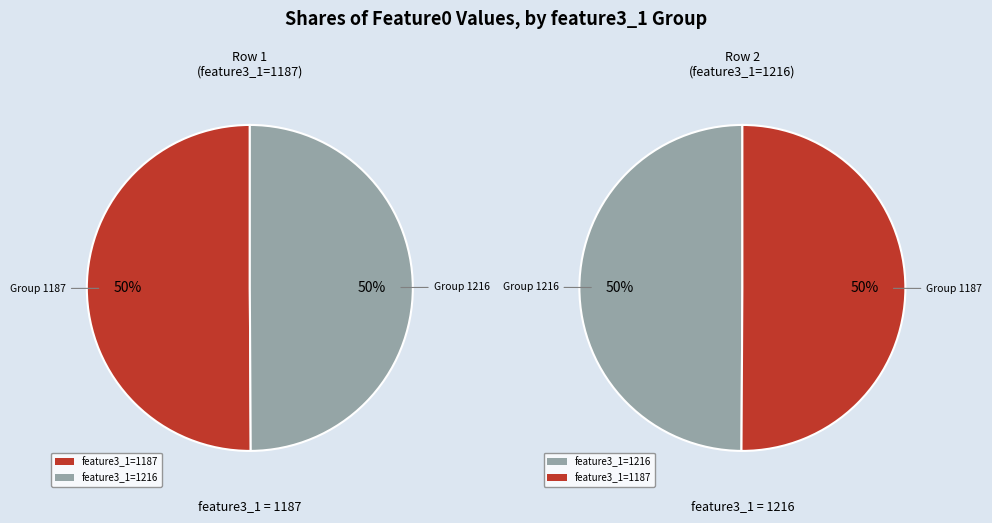

How much of the chart is everything except 1187?

49.9%